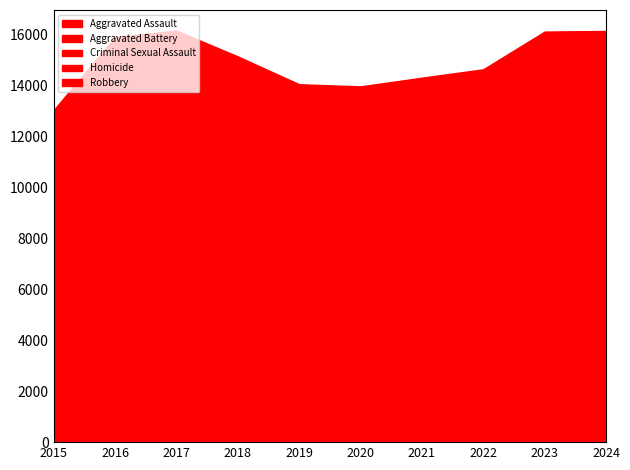

Between which two adjacent categories do Aggravated Battery and Robbery first intersect?

2018 and 2019